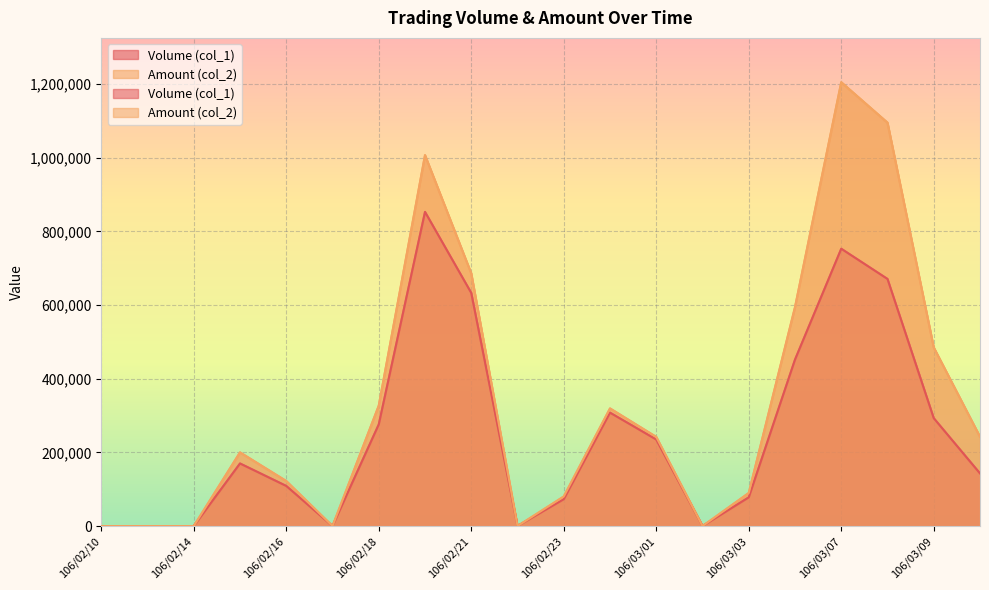

Which category has the lowest value across all series?

106/02/10